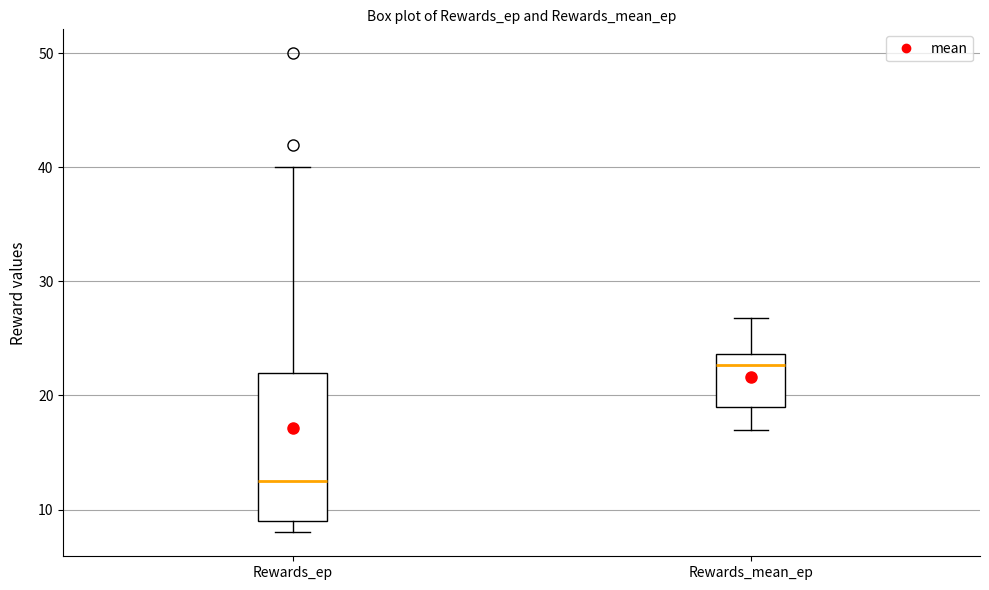

Reading left to right, read every box against the y-axis: the position of its median line, the range the box covers, and the ends of its whiskers. The values are not printed on the chart, so give them approximately, as read against the axis.

Rewards_ep: median 13, box 9 to 22, whiskers 8 to 40
Rewards_mean_ep: median 23, box 19 to 24, whiskers 17 to 27